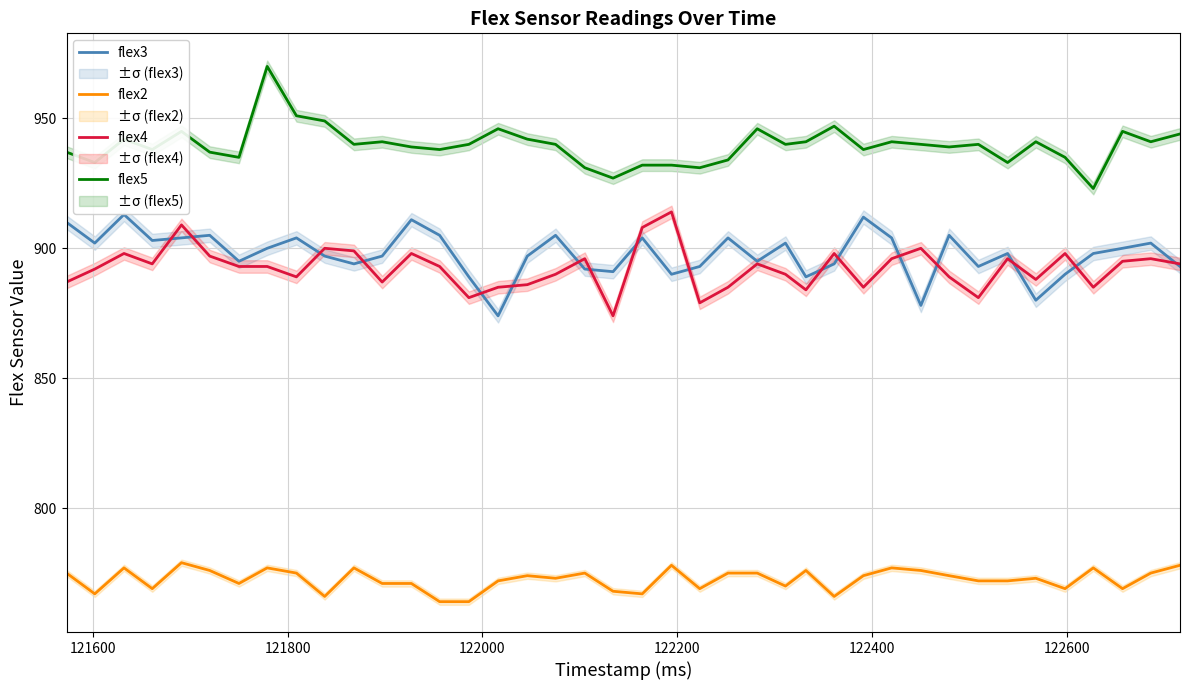

True or false: flex4 and flex5 cross at least once.

False